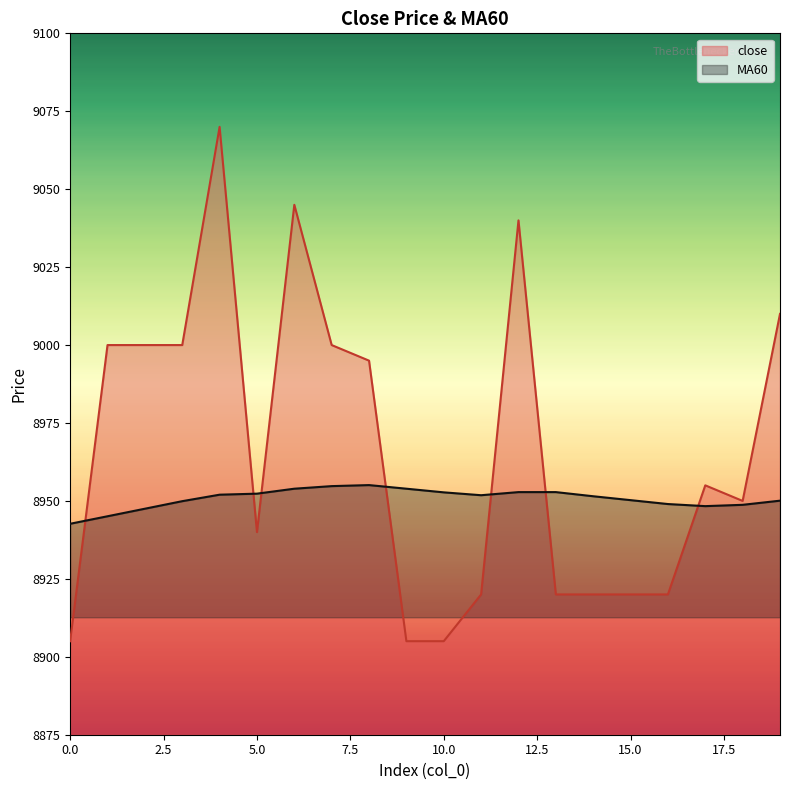

How many data points in close are less than 8955?

10